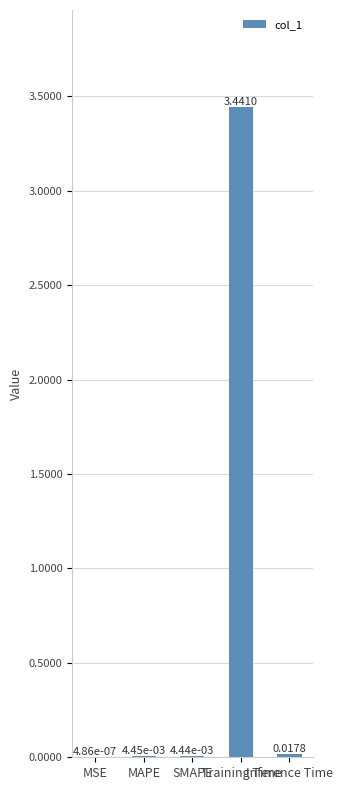

Which has a higher value, MAPE or Training Time?

Training Time